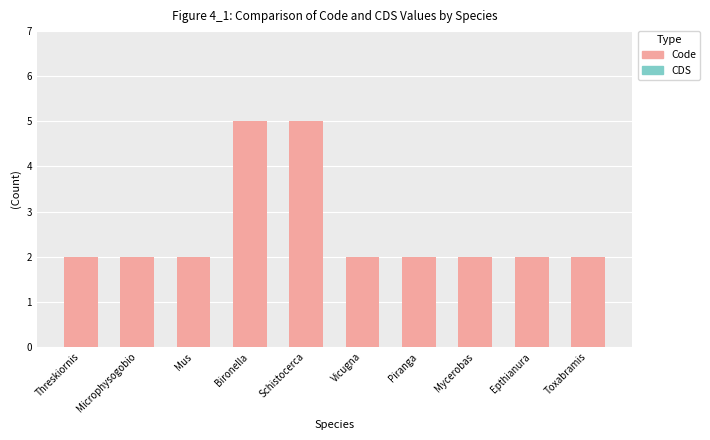

What is the label of the 1st bar from the right?

Toxabramis